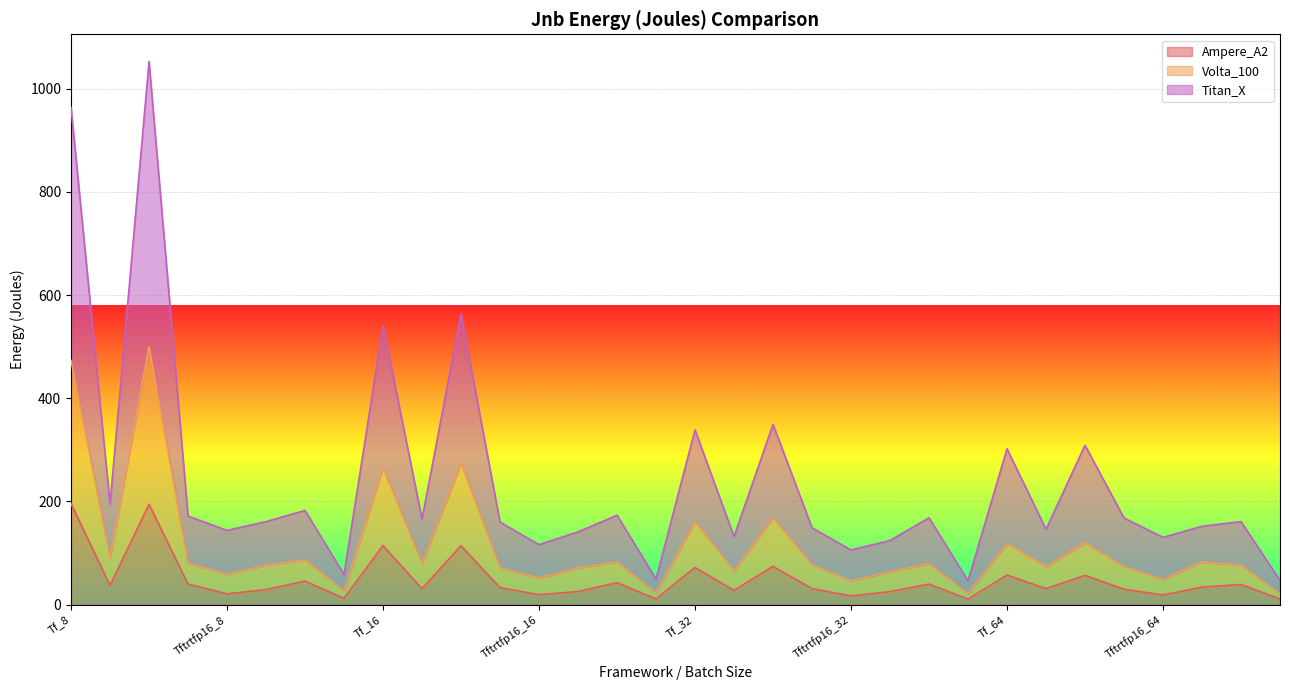

What is the average value of the Ampere_A2 series?

48.1